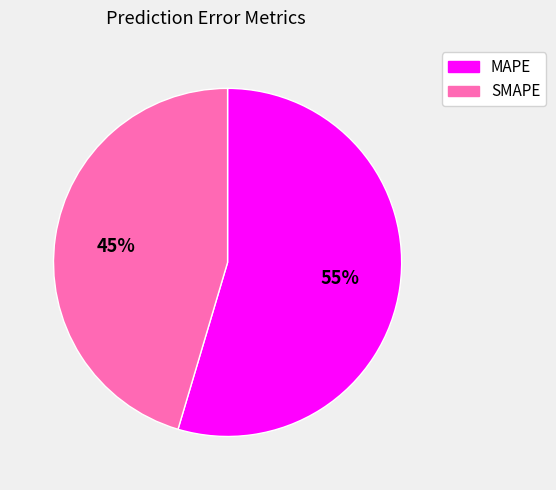

True or false: SMAPE accounts for 60% of the total.

False